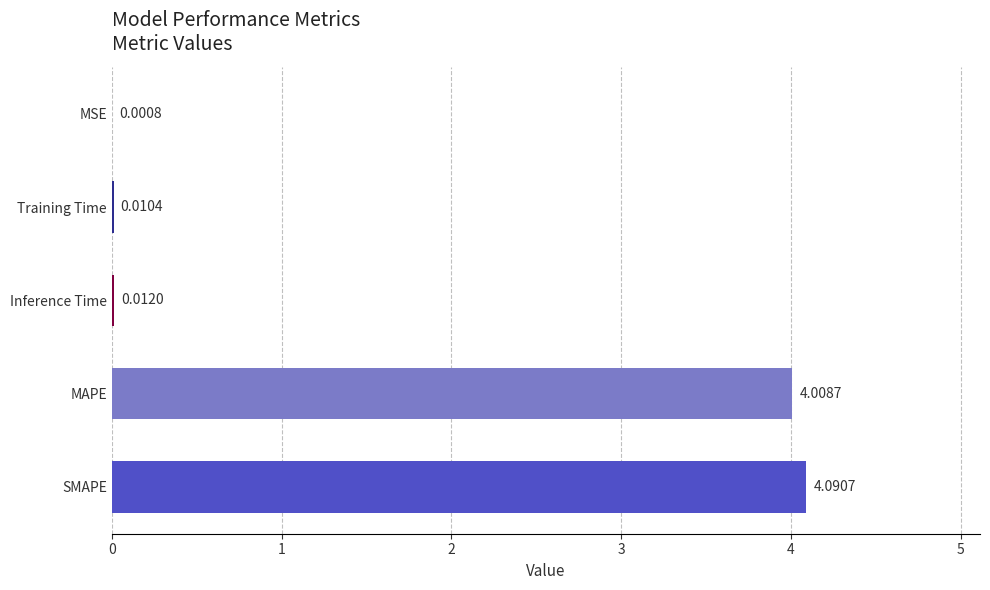

What is the greatest value displayed?

4.1